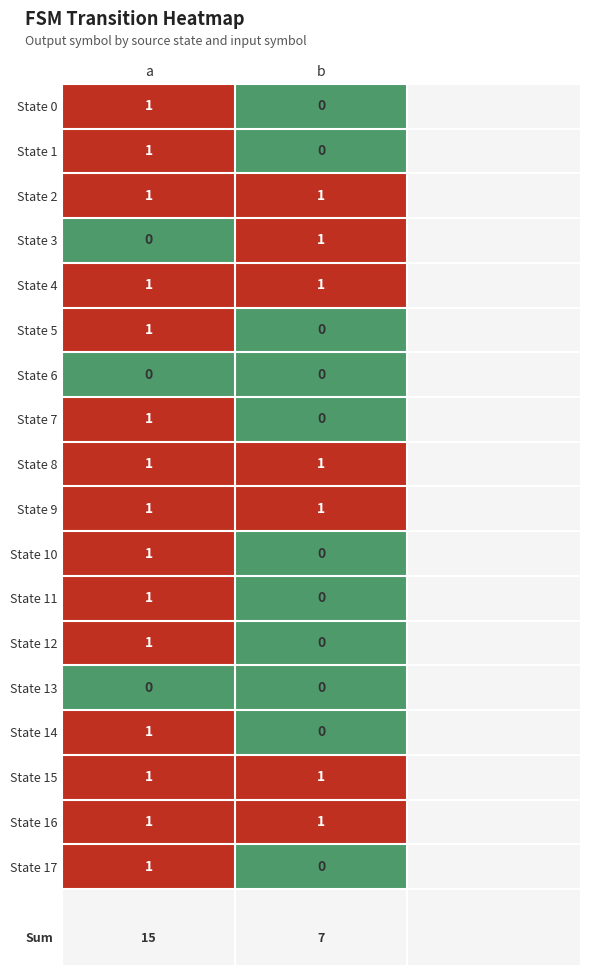

How many distinct data groups are displayed?

18